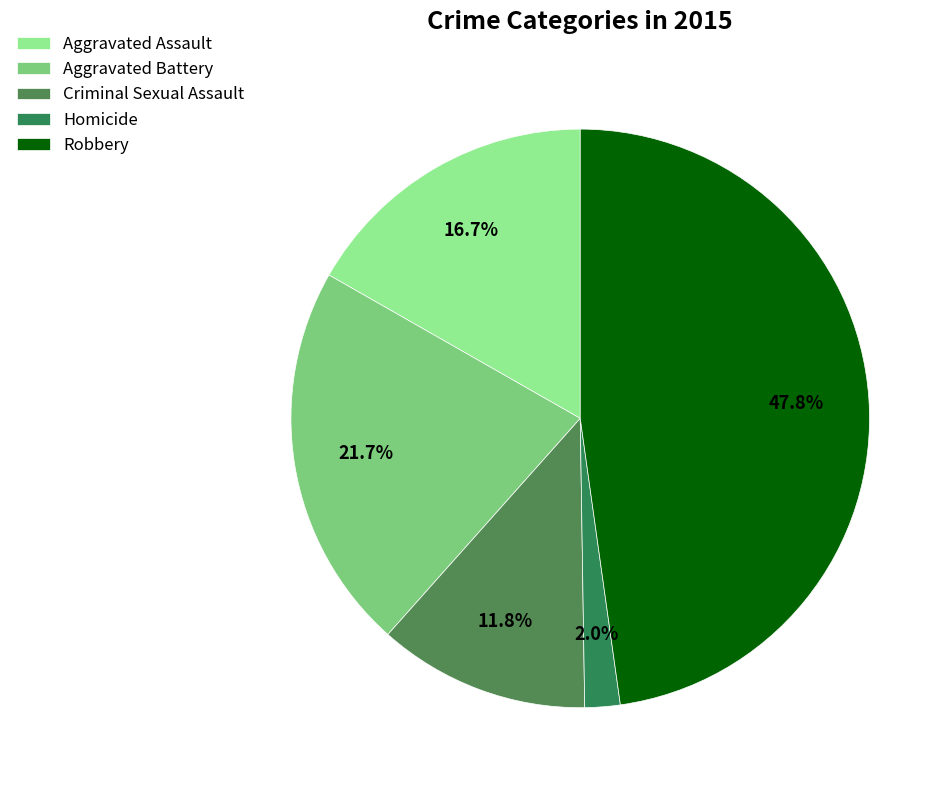

Rank the categories by value from highest to lowest.

Robbery, Aggravated Battery, Aggravated Assault, Criminal Sexual Assault, Homicide